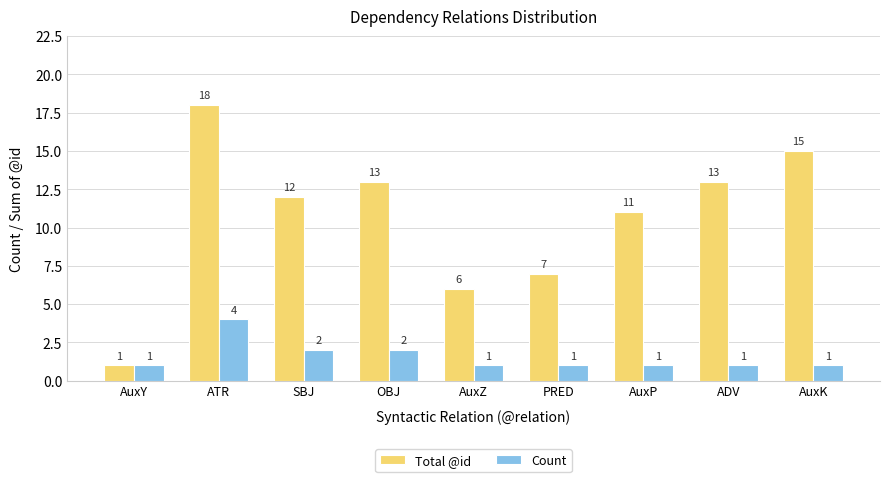

Count the number of data series in this chart.

2